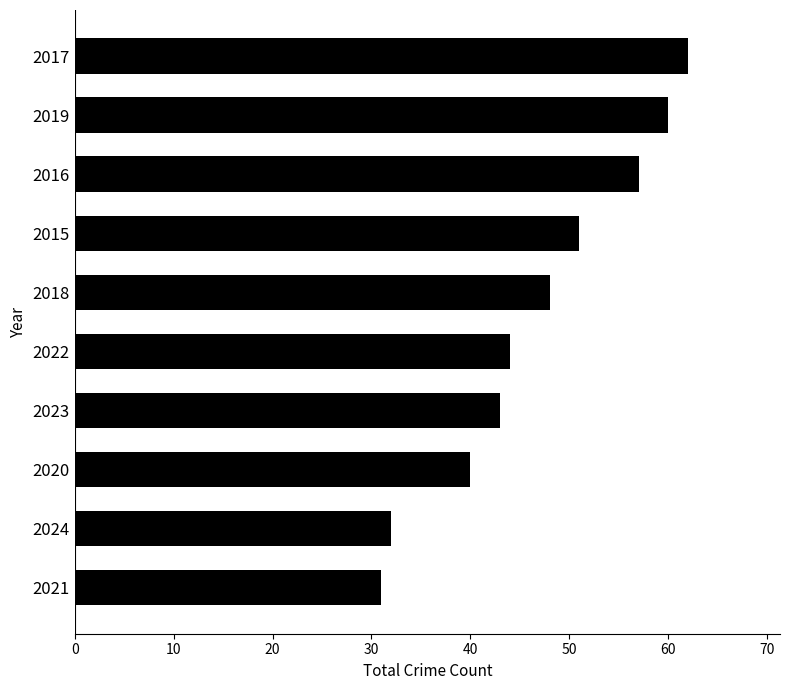

What is the sum of all values?

468